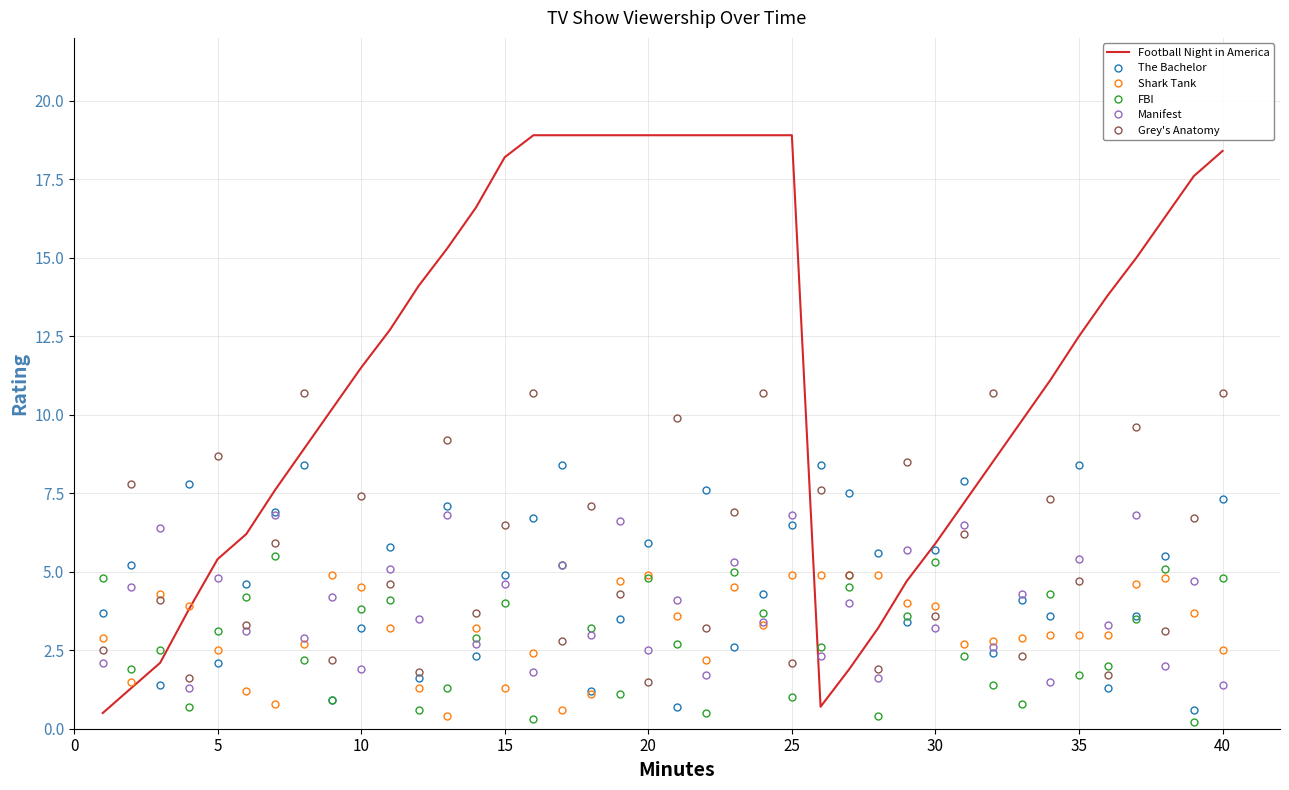

What is the maximum value shown in the chart?

18.9